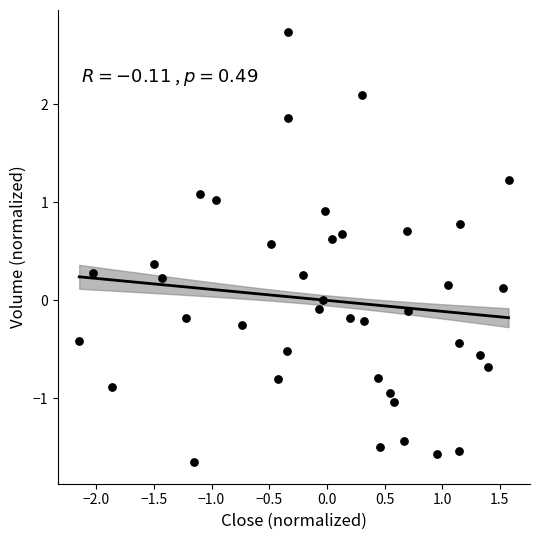

What is the range of X values (max minus min)?

3.7